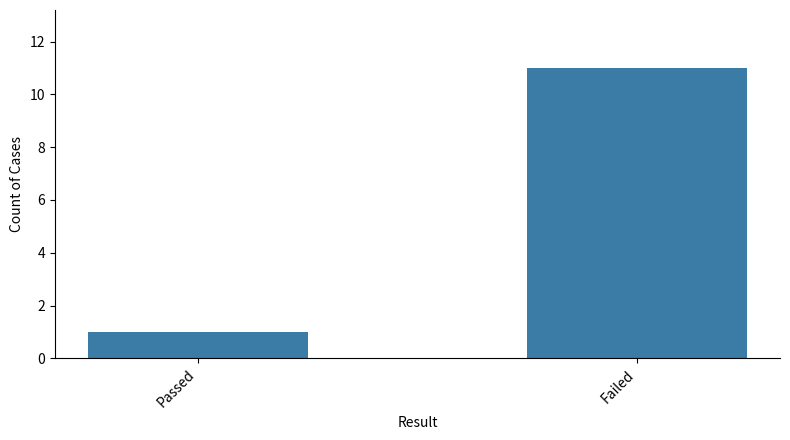

What is the minimum value shown in the chart?

1